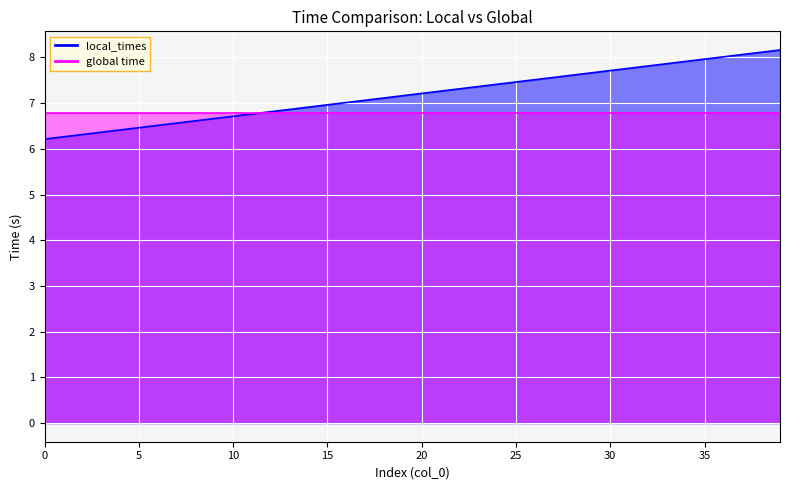

What is the minimum value shown in the chart?

6.2